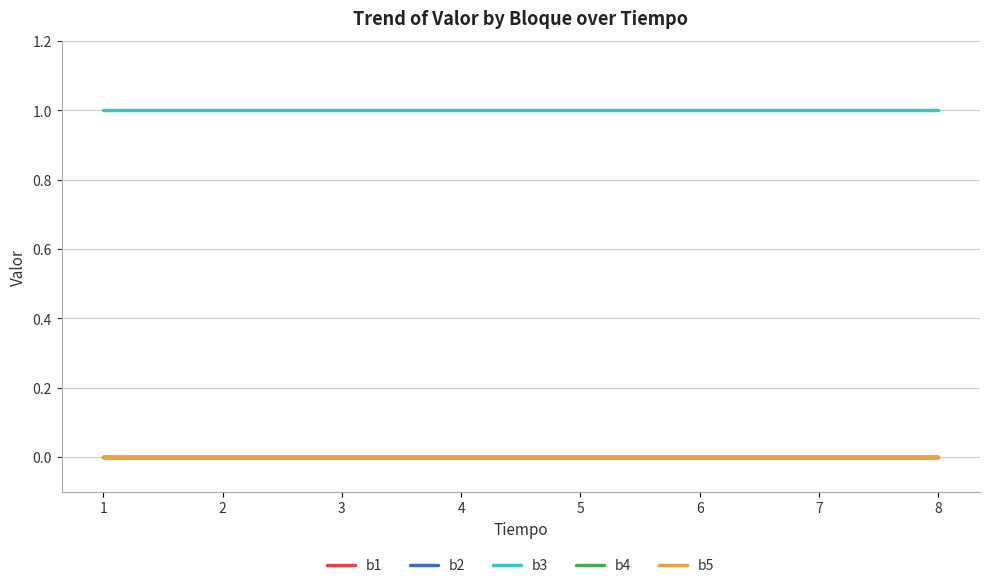

Reading left to right, what are all the values shown in this chart?

b1: 0	0	0	0	0	0	0	0
b2: 0	0	0	0	0	0	0	0
b3: 1	1	1	1	1	1	1	1
b4: 0	0	0	0	0	0	0	0
b5: 0	0	0	0	0	0	0	0